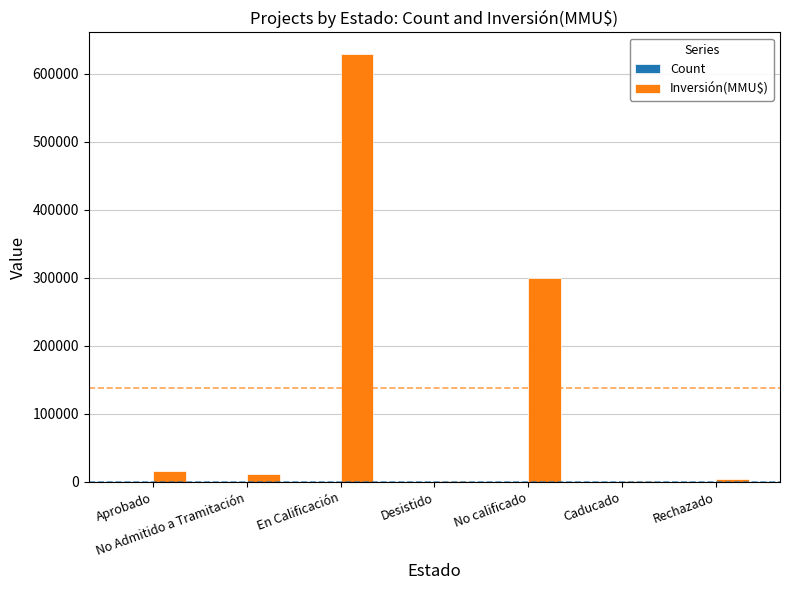

At which category is the sum across all series the highest?

En Calificación